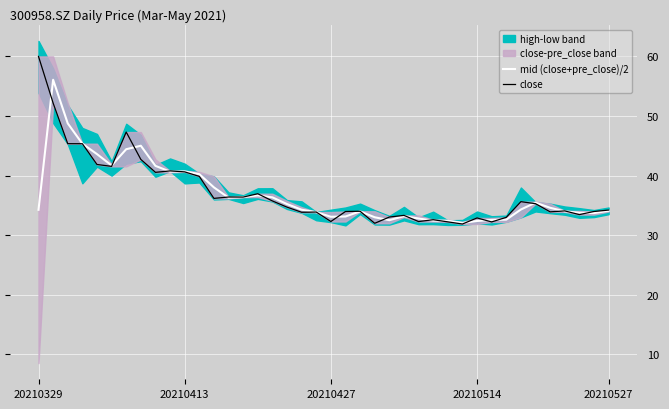

True or false: mid (close+pre_close)/2 has a value of 49.7 at 20210514.

False